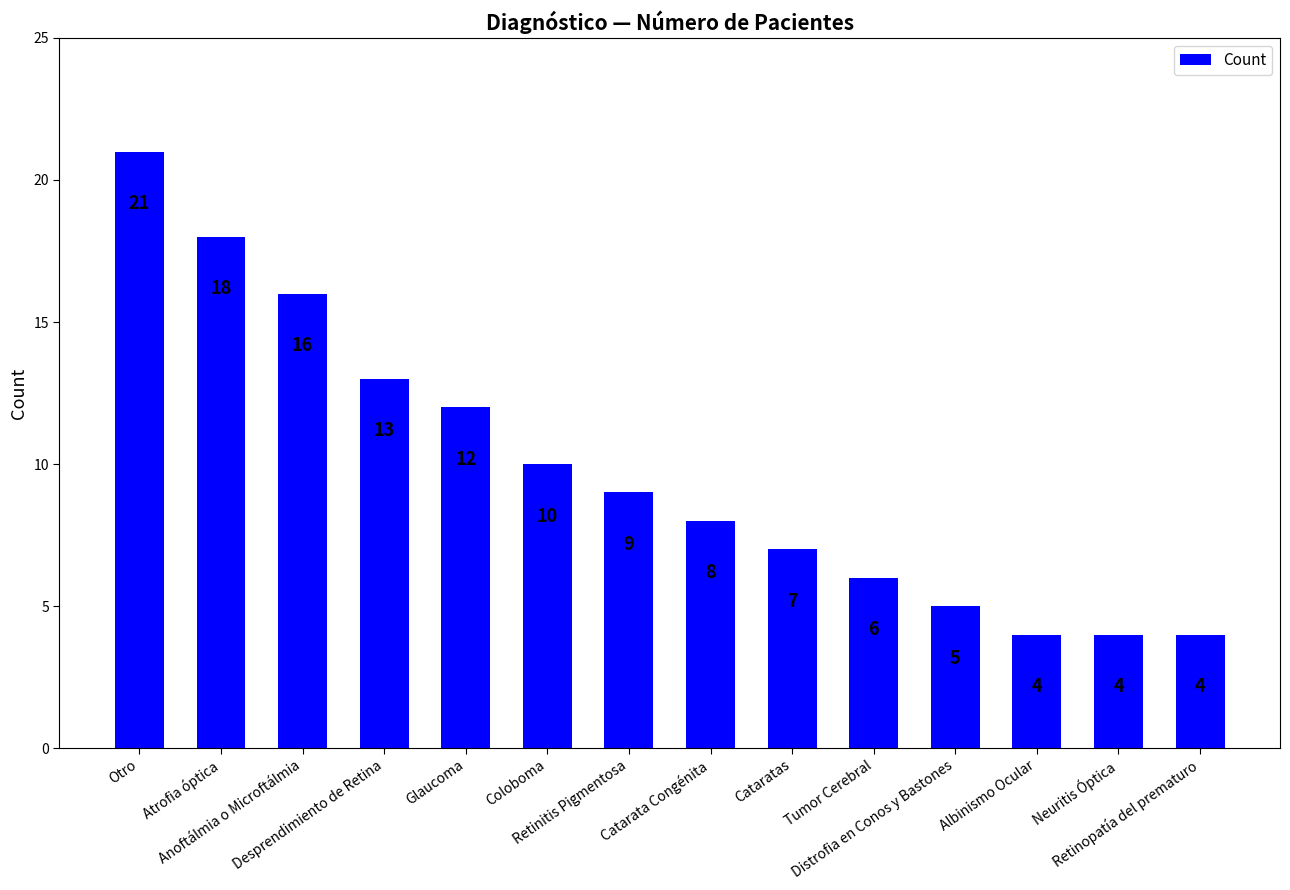

What is the average value?

10